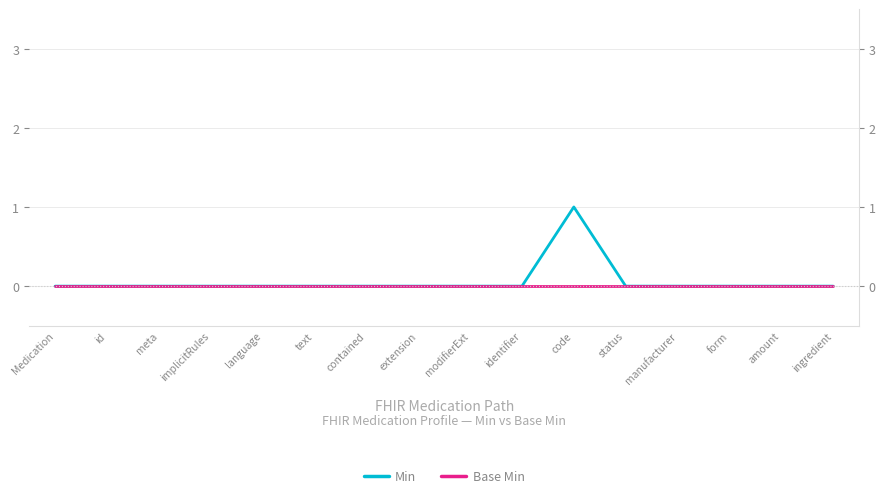

How many interior local peaks does the Min series have?

1